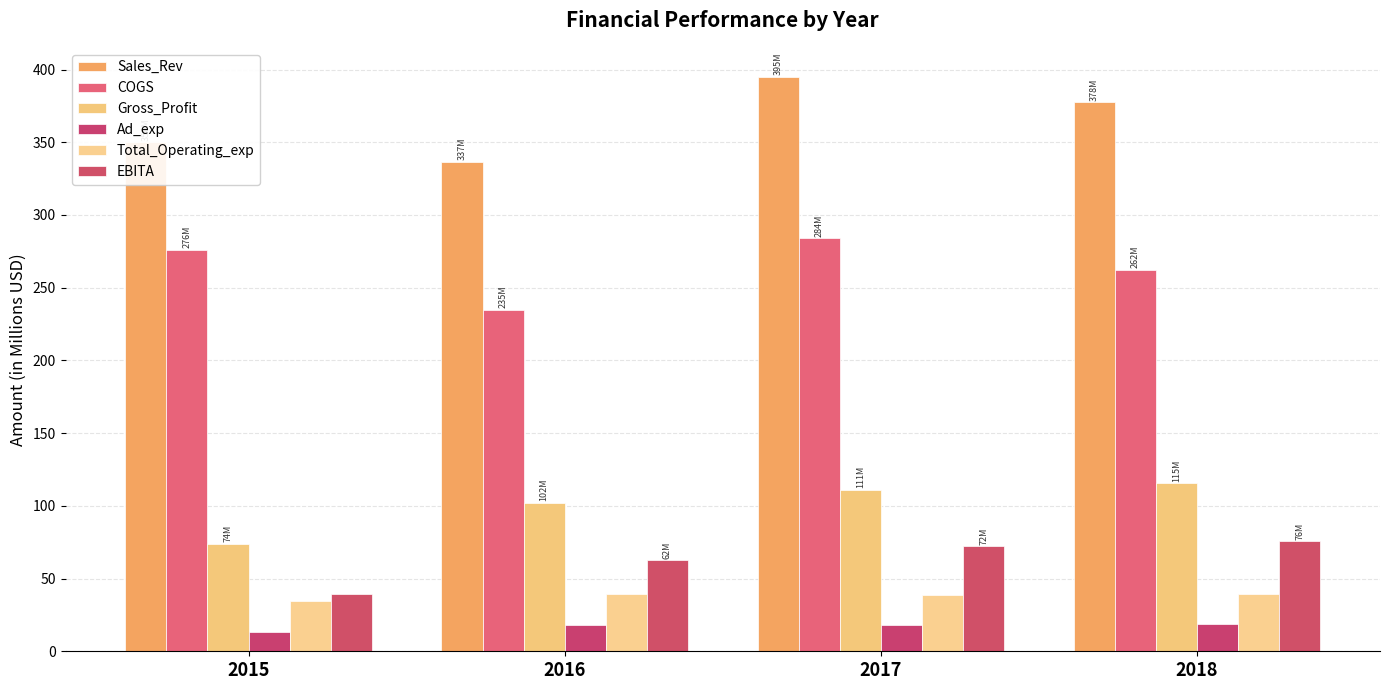

What is the value of the Gross_Profit bar at the 3rd from the left?

111.1